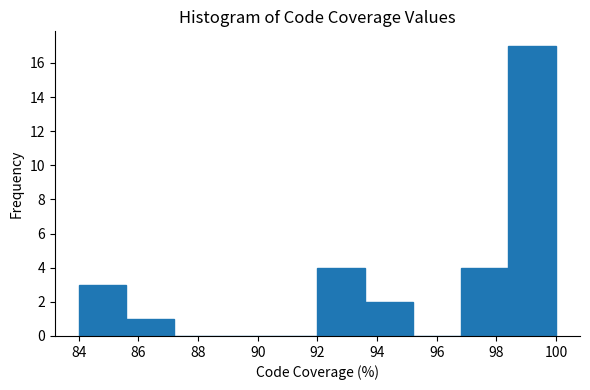

Reading left to right, transcribe this chart: for each bar, give the range it covers on the x-axis and its height. The values are not printed on the chart, so give them approximately, as read against the axis.

84.0 to 85.6: 3
85.6 to 87.2: 1
87.2 to 88.8: 0
88.8 to 90.4: 0
90.4 to 92.0: 0
92.0 to 93.6: 4
93.6 to 95.2: 2
95.2 to 96.8: 0
96.8 to 98.4: 4
98.4 to 100.0: 17